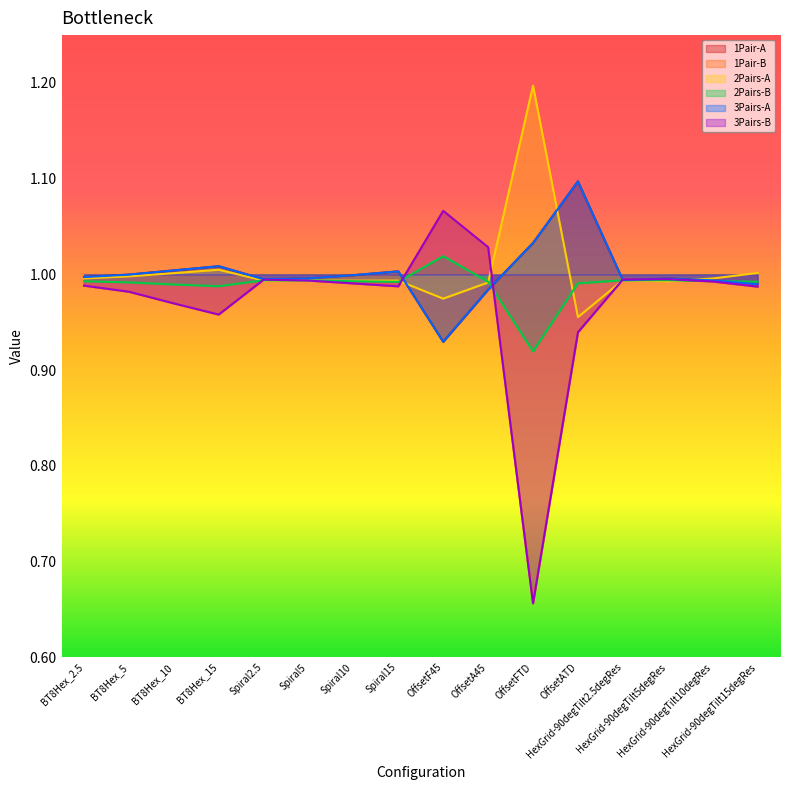

Reading right to left, extract all data points from this chart.

1Pair-A: HexGrid-90degTilt15degRes=1.0	HexGrid-90degTilt10degRes=1.0	HexGrid-90degTilt5degRes=1.0	HexGrid-90degTilt2.5degRes=1.0	OffsetATD=1.1	OffsetFTD=1.0	OffsetA45=1.0	OffsetF45=0.9	Spiral15=1.0	Spiral10=1.0	Spiral5=1.0	Spiral2.5=1.0	BT8Hex_15=1.0	BT8Hex_10=1.0	BT8Hex_5=1.0	BT8Hex_2.5=1.0
1Pair-B: HexGrid-90degTilt15degRes=1.0	HexGrid-90degTilt10degRes=1.0	HexGrid-90degTilt5degRes=1.0	HexGrid-90degTilt2.5degRes=1.0	OffsetATD=0.9	OffsetFTD=0.7	OffsetA45=1.0	OffsetF45=1.1	Spiral15=1.0	Spiral10=1.0	Spiral5=1.0	Spiral2.5=1.0	BT8Hex_15=1.0	BT8Hex_10=1.0	BT8Hex_5=1.0	BT8Hex_2.5=1.0
2Pairs-A: HexGrid-90degTilt15degRes=1.0	HexGrid-90degTilt10degRes=1.0	HexGrid-90degTilt5degRes=1.0	HexGrid-90degTilt2.5degRes=1.0	OffsetATD=1.0	OffsetFTD=1.2	OffsetA45=1.0	OffsetF45=1.0	Spiral15=1.0	Spiral10=1.0	Spiral5=1.0	Spiral2.5=1.0	BT8Hex_15=1.0	BT8Hex_10=1.0	BT8Hex_5=1.0	BT8Hex_2.5=1.0
2Pairs-B: HexGrid-90degTilt15degRes=1.0	HexGrid-90degTilt10degRes=1.0	HexGrid-90degTilt5degRes=1.0	HexGrid-90degTilt2.5degRes=1.0	OffsetATD=1.0	OffsetFTD=0.9	OffsetA45=1.0	OffsetF45=1.0	Spiral15=1.0	Spiral10=1.0	Spiral5=1.0	Spiral2.5=1.0	BT8Hex_15=1.0	BT8Hex_10=1.0	BT8Hex_5=1.0	BT8Hex_2.5=1.0
3Pairs-A: HexGrid-90degTilt15degRes=1.0	HexGrid-90degTilt10degRes=1.0	HexGrid-90degTilt5degRes=1.0	HexGrid-90degTilt2.5degRes=1.0	OffsetATD=1.1	OffsetFTD=1.0	OffsetA45=1.0	OffsetF45=0.9	Spiral15=1.0	Spiral10=1.0	Spiral5=1.0	Spiral2.5=1.0	BT8Hex_15=1.0	BT8Hex_10=1.0	BT8Hex_5=1.0	BT8Hex_2.5=1.0
3Pairs-B: HexGrid-90degTilt15degRes=1.0	HexGrid-90degTilt10degRes=1.0	HexGrid-90degTilt5degRes=1.0	HexGrid-90degTilt2.5degRes=1.0	OffsetATD=0.9	OffsetFTD=0.7	OffsetA45=1.0	OffsetF45=1.1	Spiral15=1.0	Spiral10=1.0	Spiral5=1.0	Spiral2.5=1.0	BT8Hex_15=1.0	BT8Hex_10=1.0	BT8Hex_5=1.0	BT8Hex_2.5=1.0